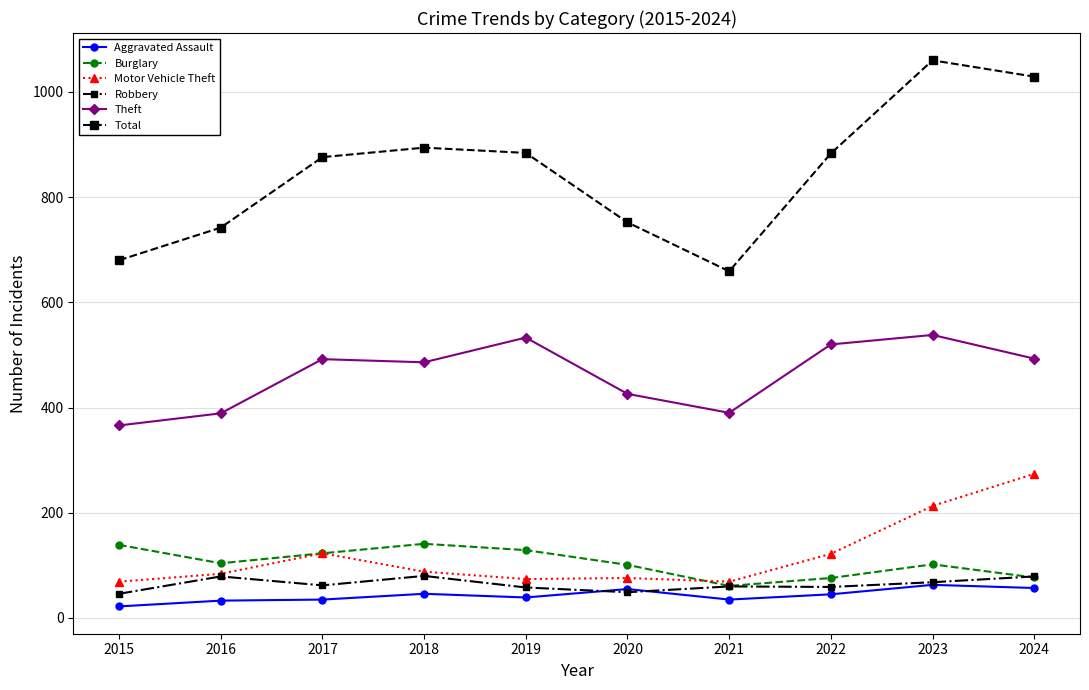

What is the value of the Total point at the 4th from the left?

894